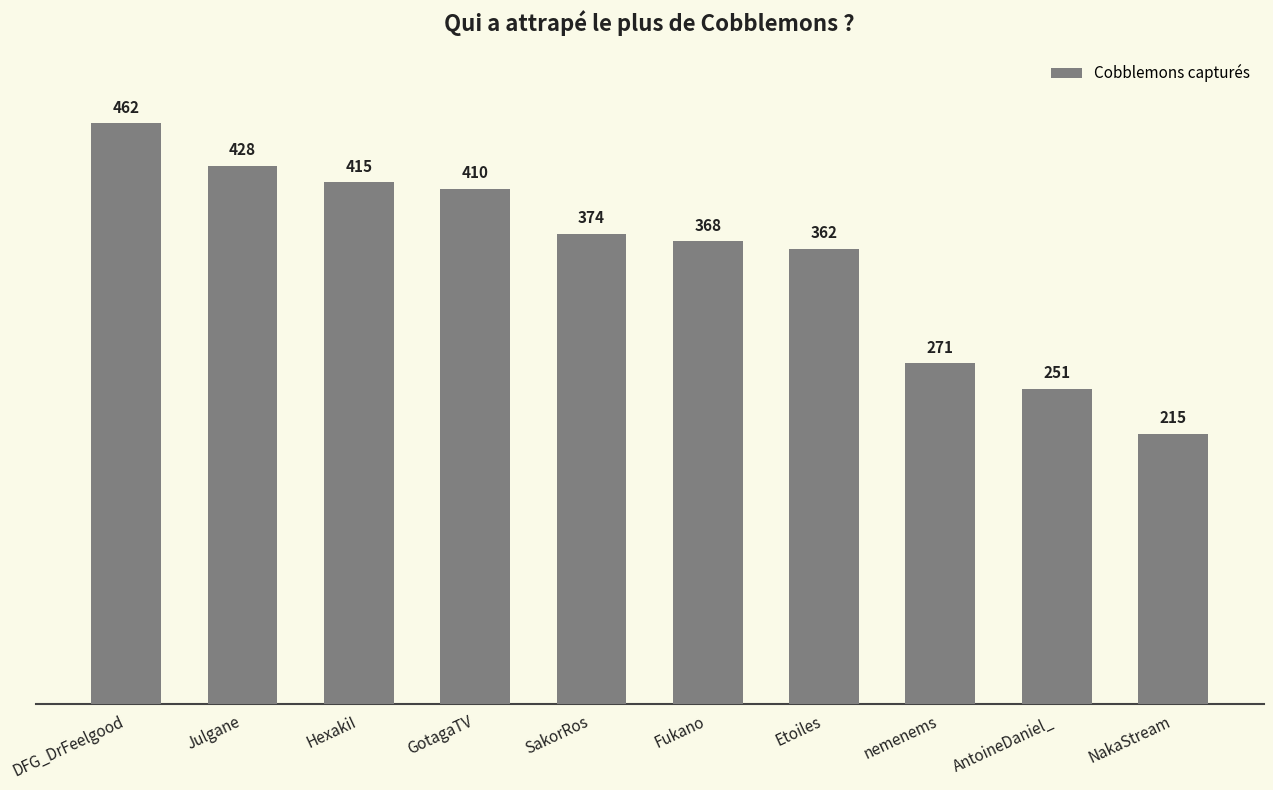

At which category does the chart reach its peak across all series?

DFG_DrFeelgood